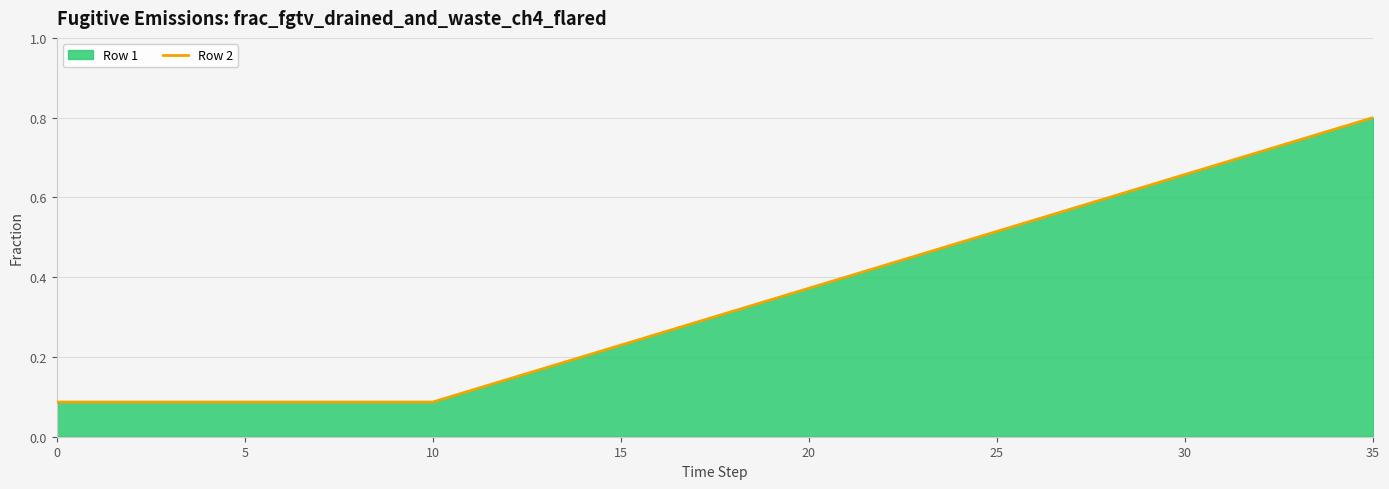

Is it true that the value at 25 is 0.2?

False